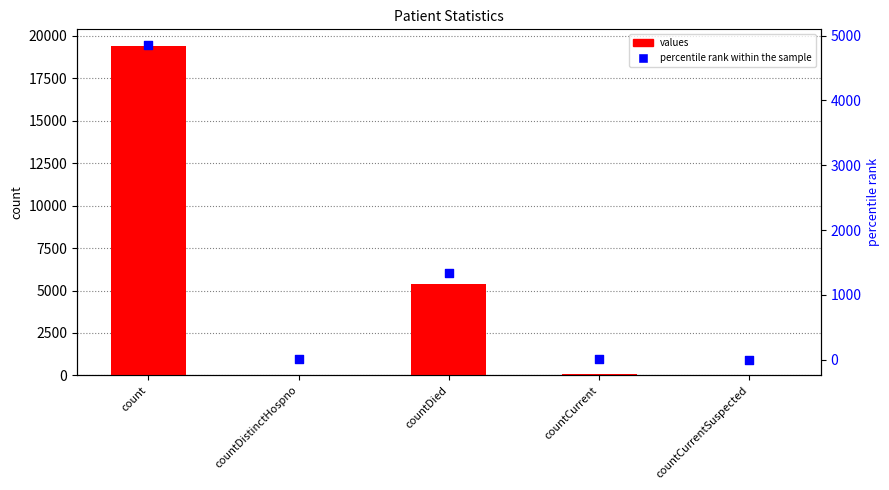

What are all the series names shown in the legend?

values, percentile rank within the sample